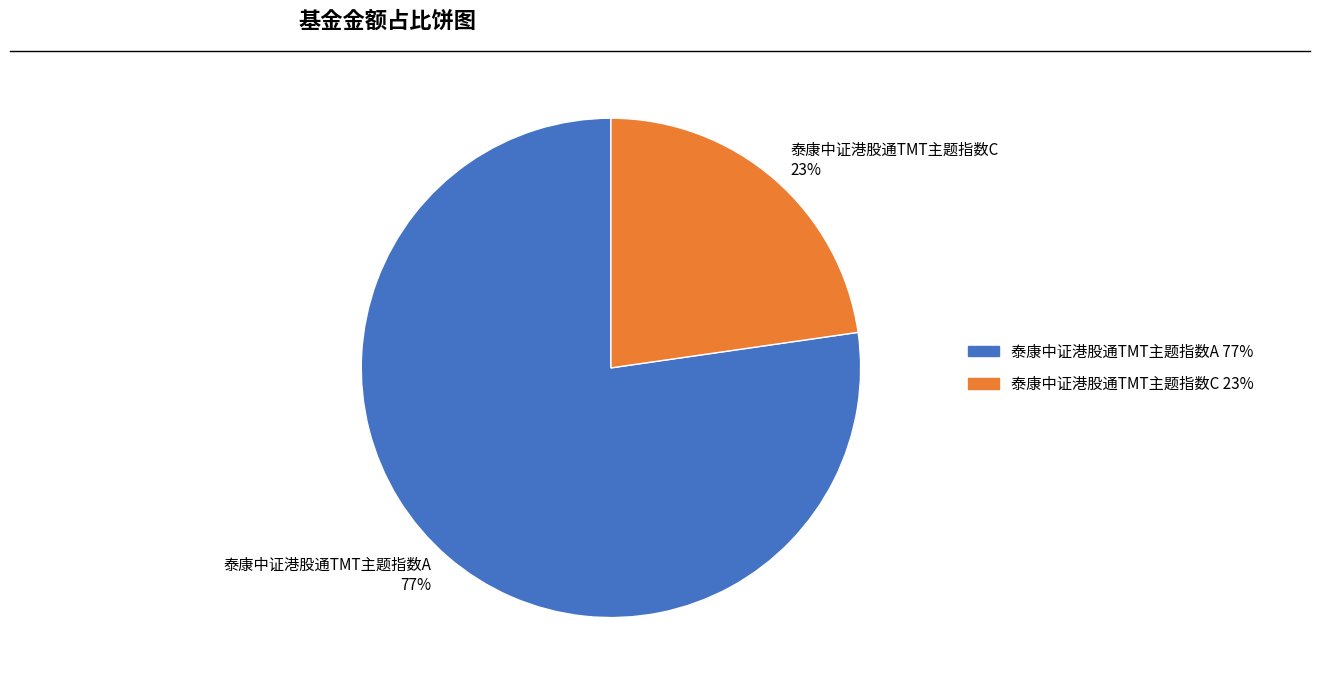

What is the smallest slice in the pie chart?

泰康中证港股通TMT主题指数C